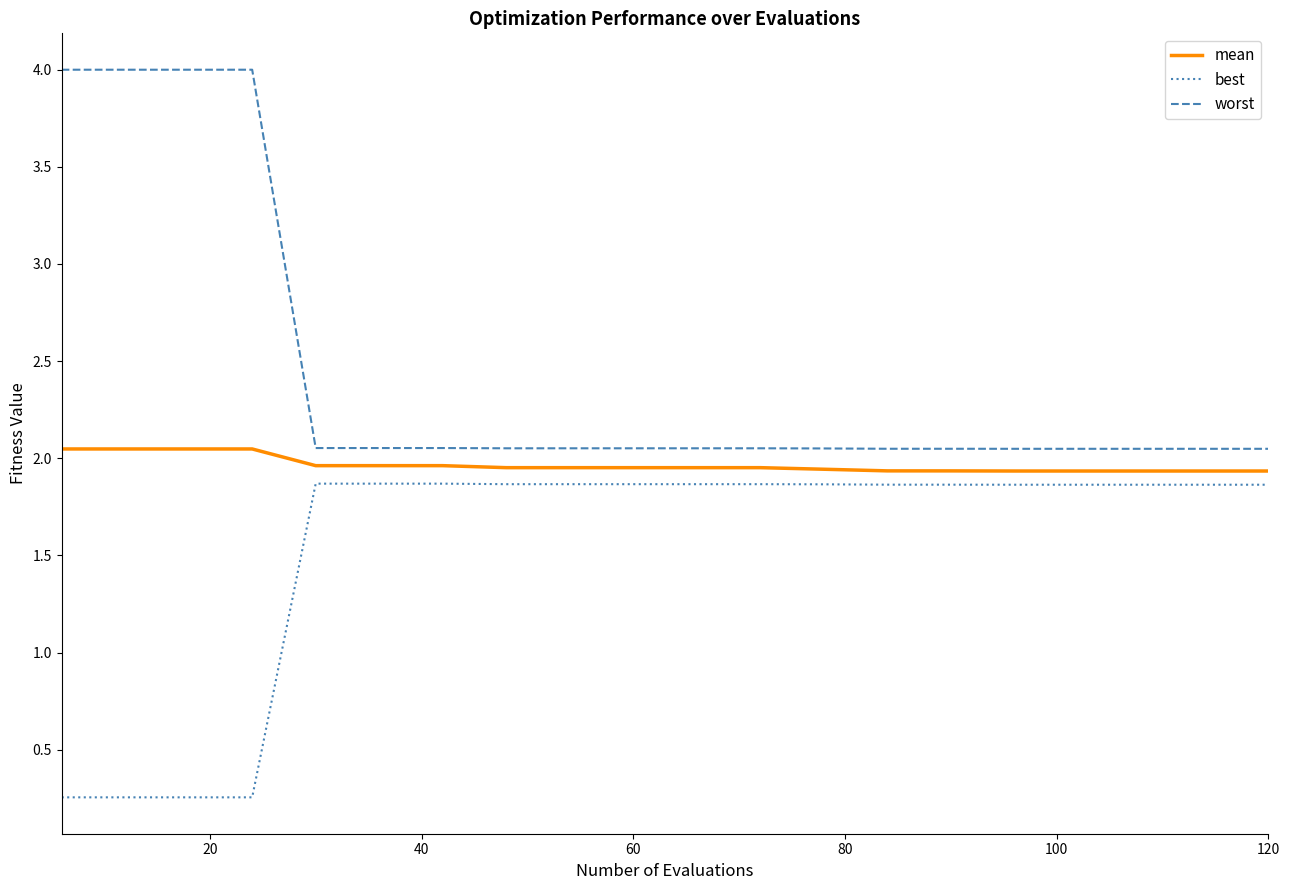

True or false: worst and best intersect in this chart.

False